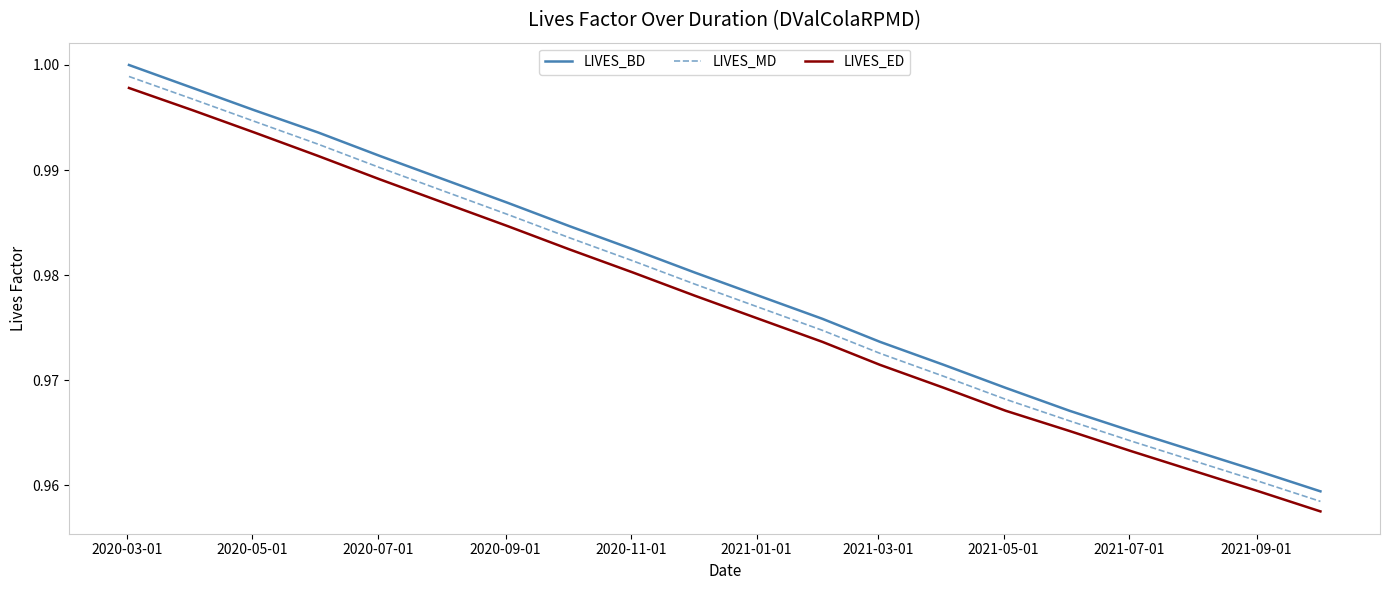

Which series has the largest range (max minus min)?

LIVES_BD